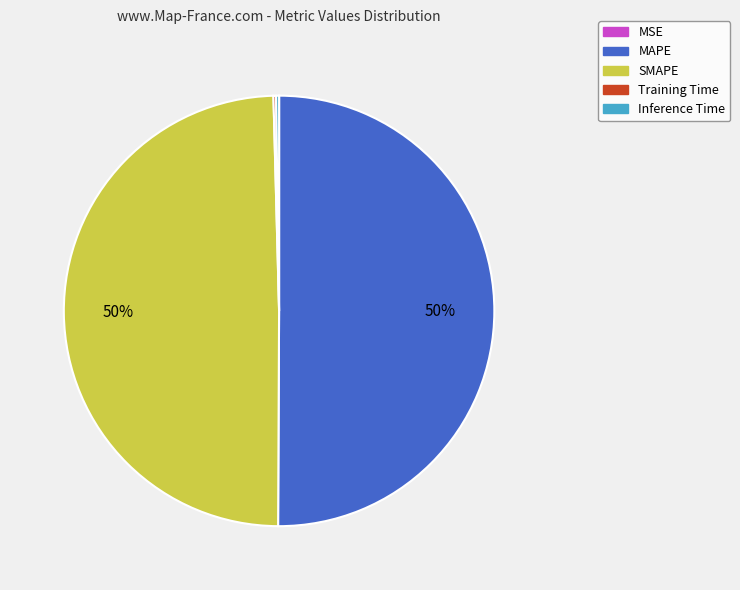

Which slice represents more than half of the pie?

MAPE